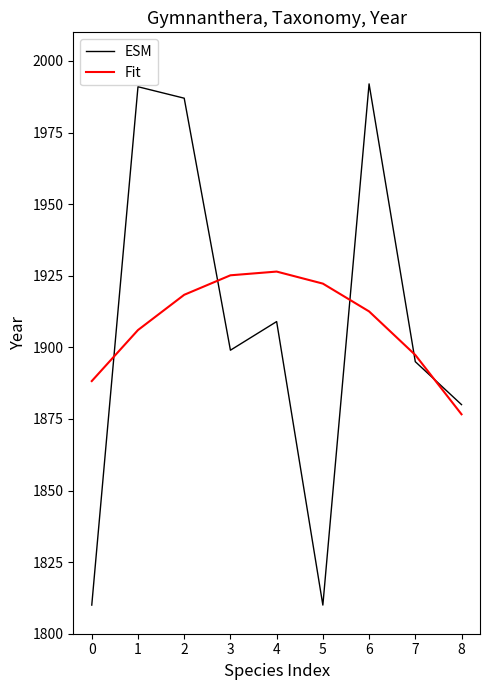

What is the sum of the ESM values at 8 and 0?

3690.0